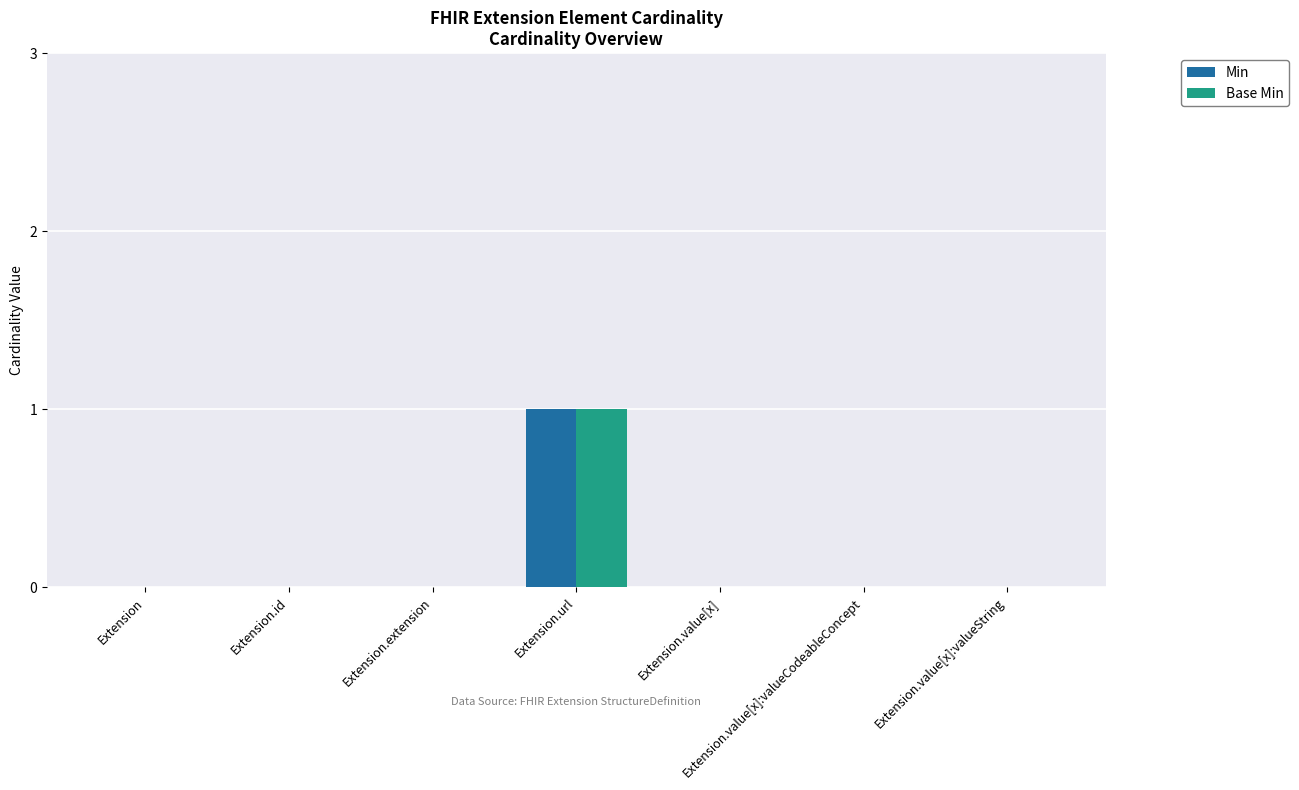

Which label corresponds to the largest value in the chart?

Extension.url